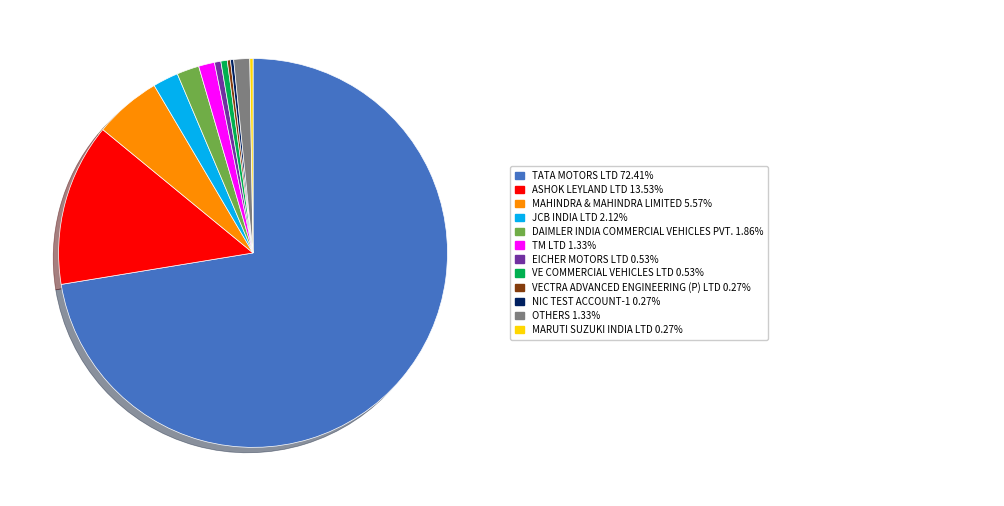

Does any single category account for the majority?

Yes